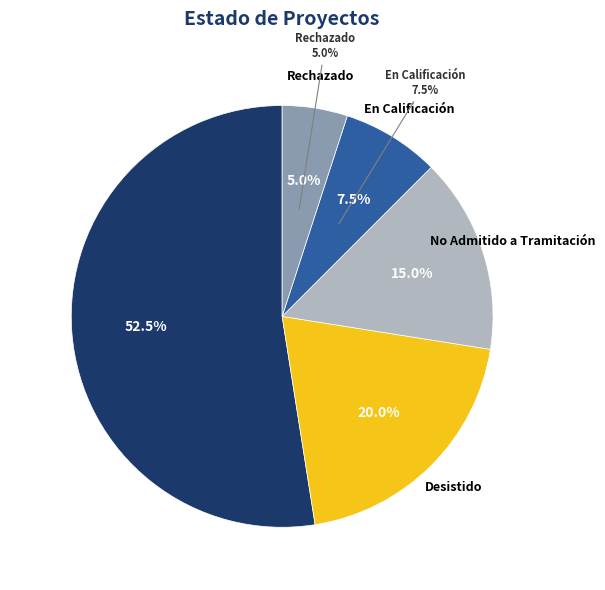

Is there any slice that represents more than half of the pie?

Yes